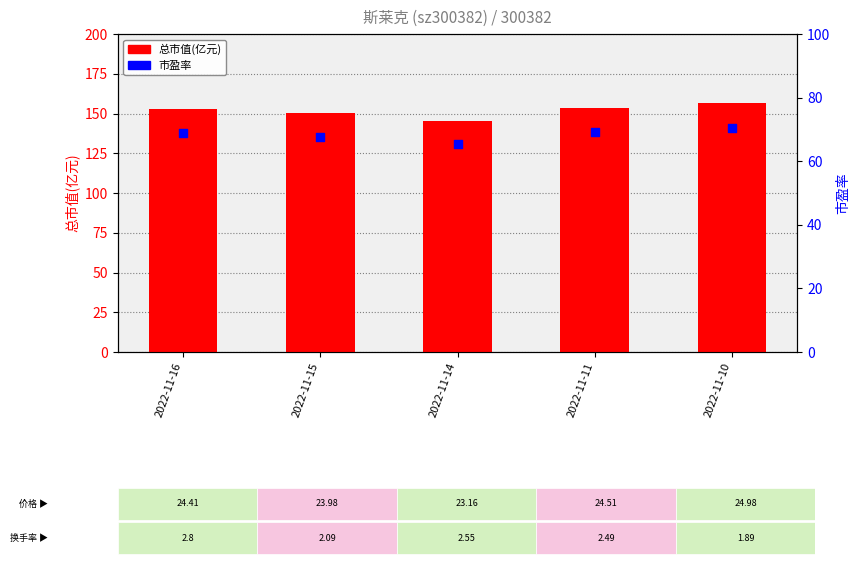

Is the value of 市盈率 at 2022-11-10 greater than the value of 总市值(亿元) at 2022-11-11?

No